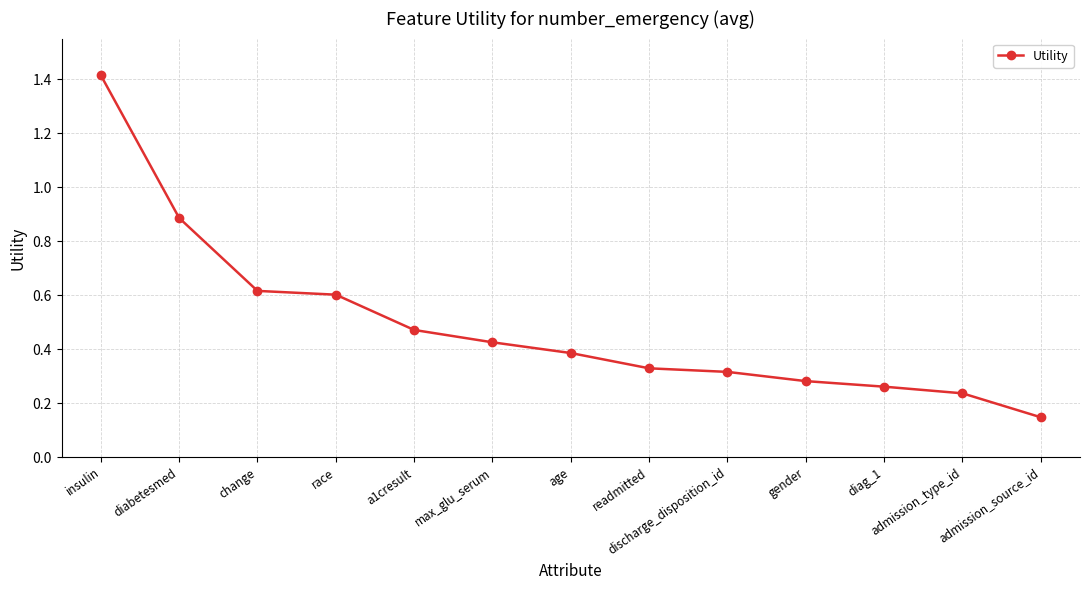

At which label is the value closest to 0?

admission_source_id